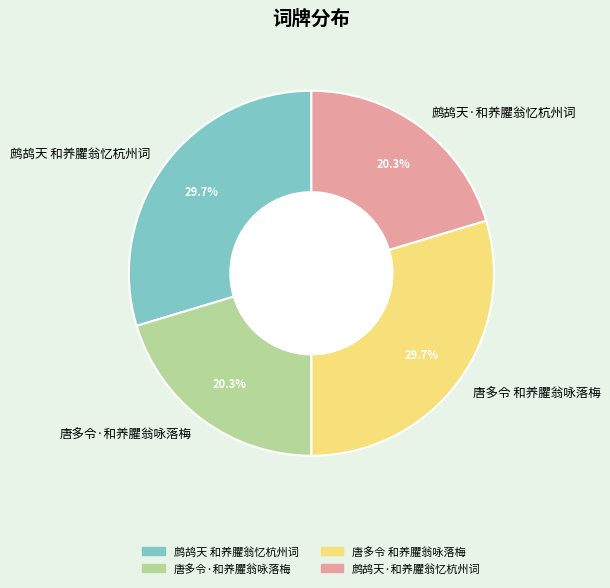

Combined, do 唐多令·和养臞翁咏落梅 and 鹧鸪天·和养臞翁忆杭州词 account for over 50%?

No